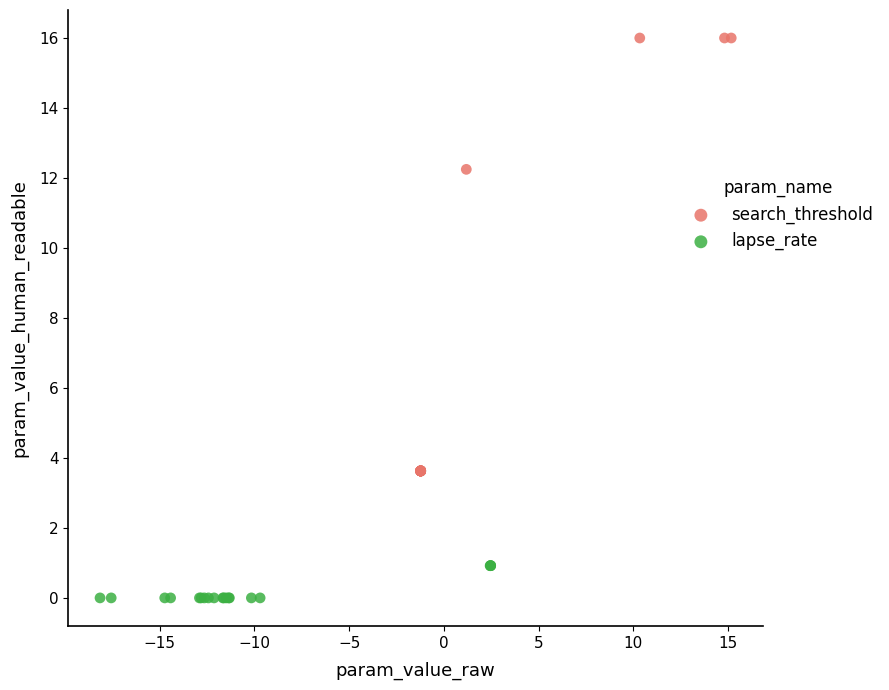

Which series reaches the minimum Y coordinate?

lapse_rate